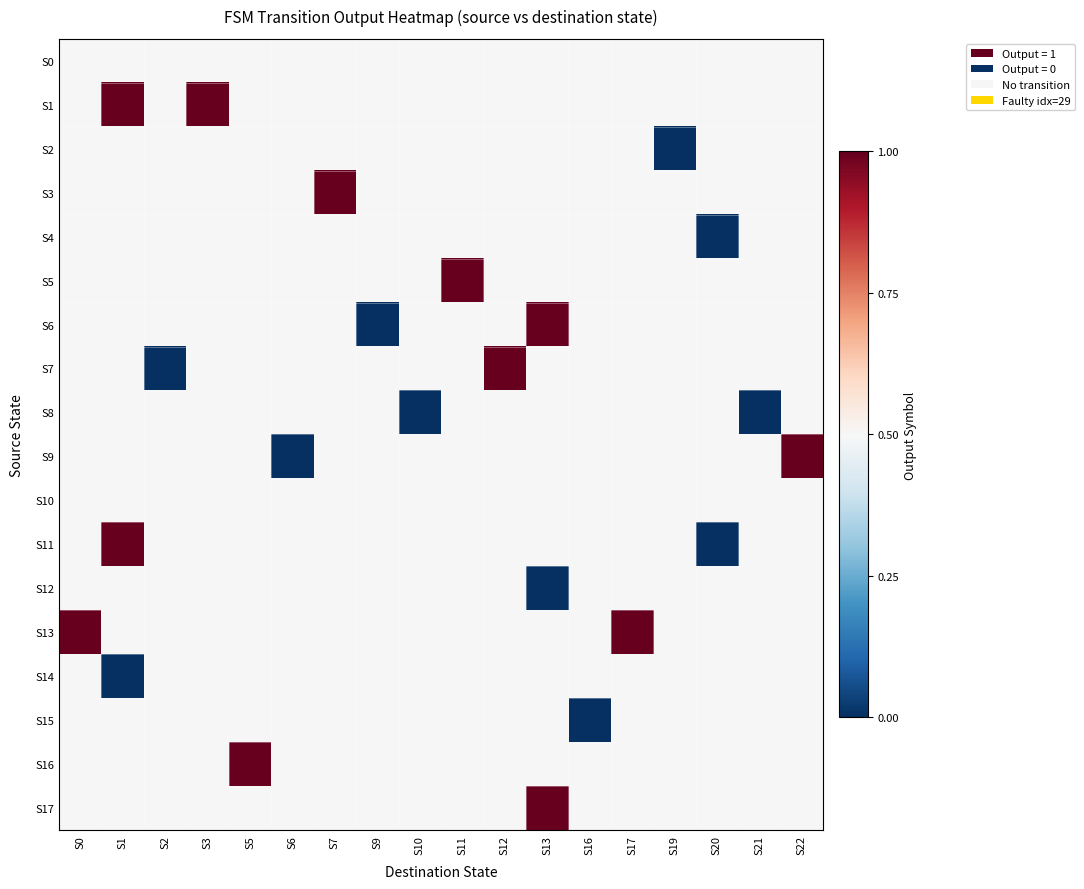

What is the maximum value shown in the chart?

1.0